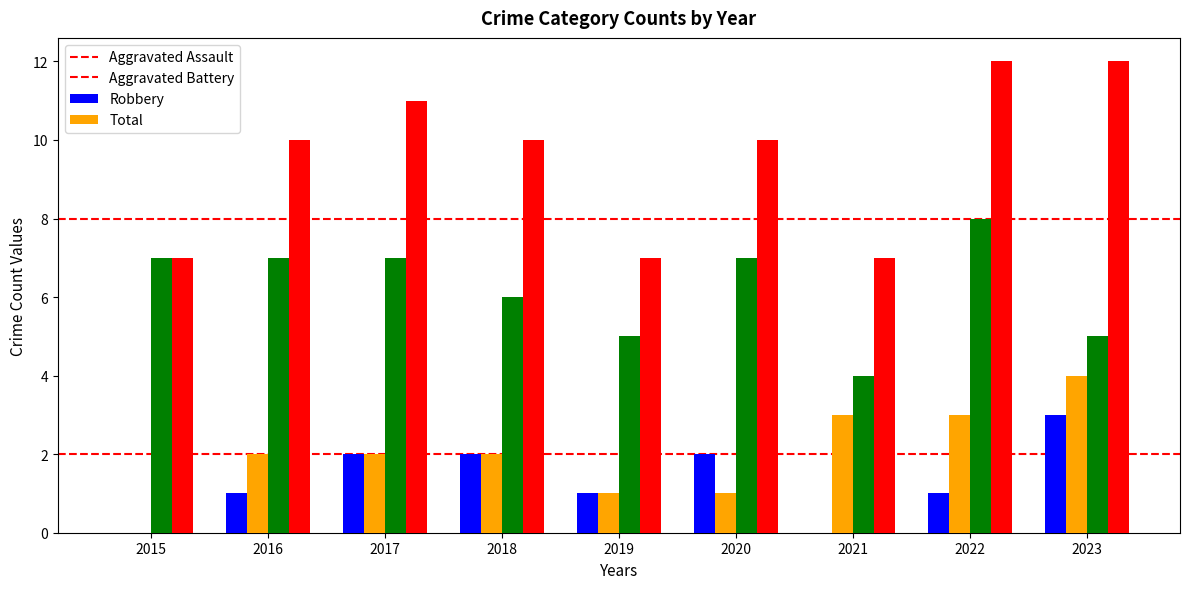

The value of Aggravated Battery at 2017 is 1. True or false?

False